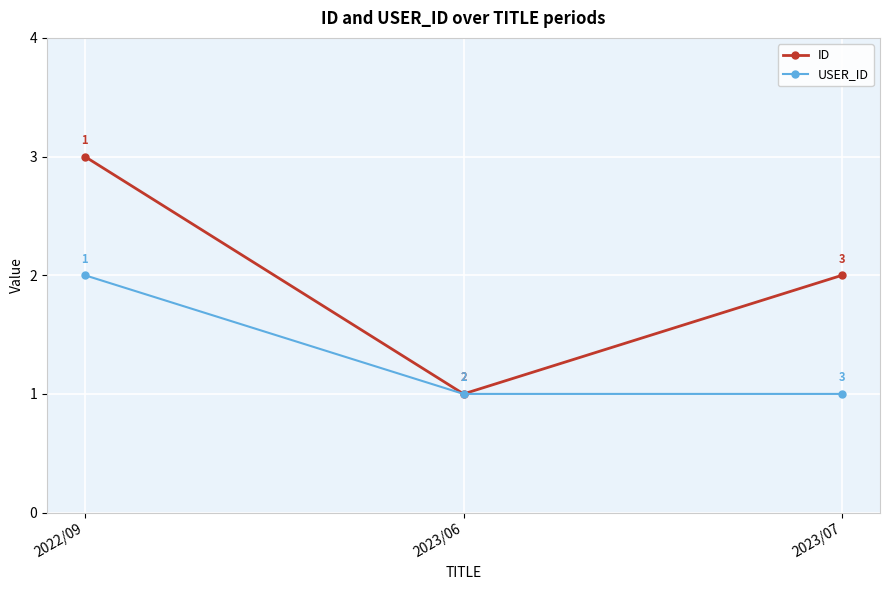

Which series has the largest total across all categories?

ID